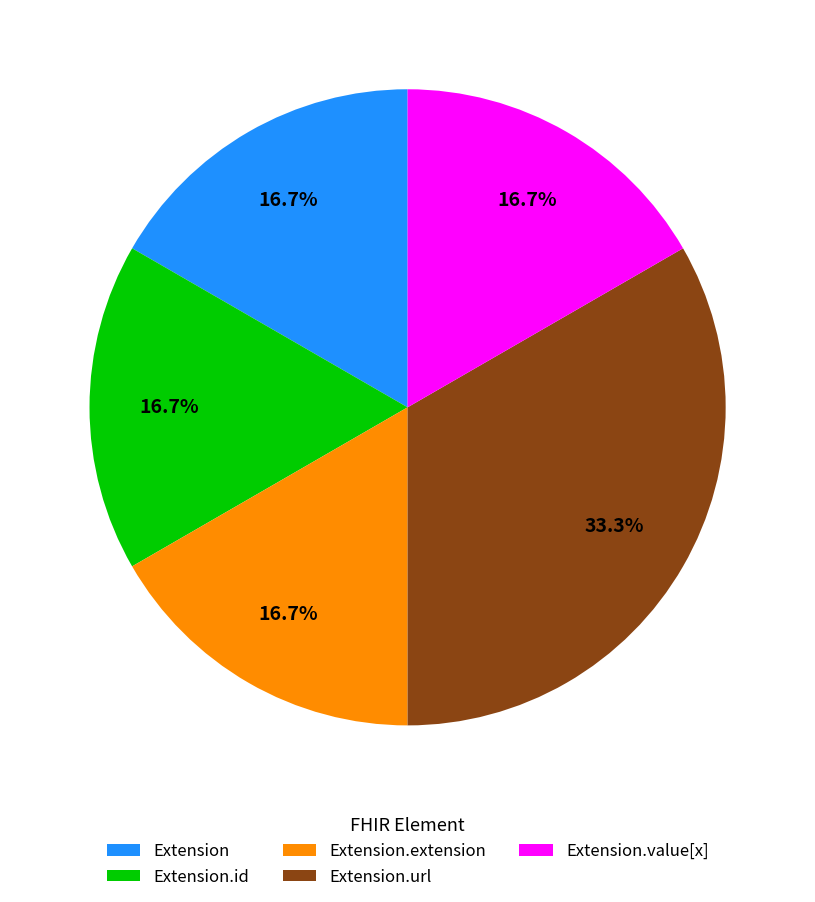

Is there a majority slice in this chart?

No